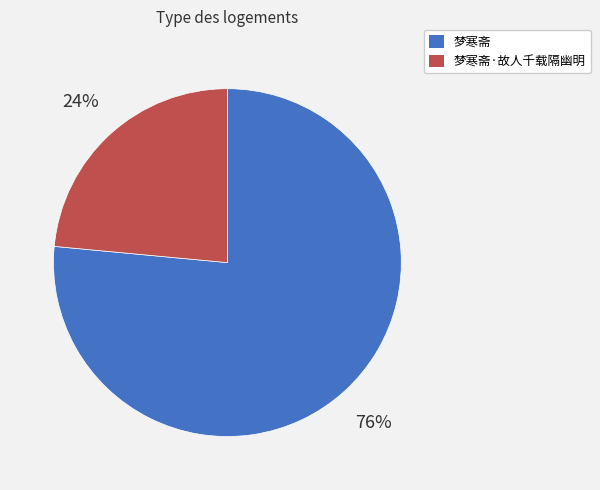

Which has a higher value, 梦寒斋·故人千载隔幽明 or 梦寒斋?

梦寒斋